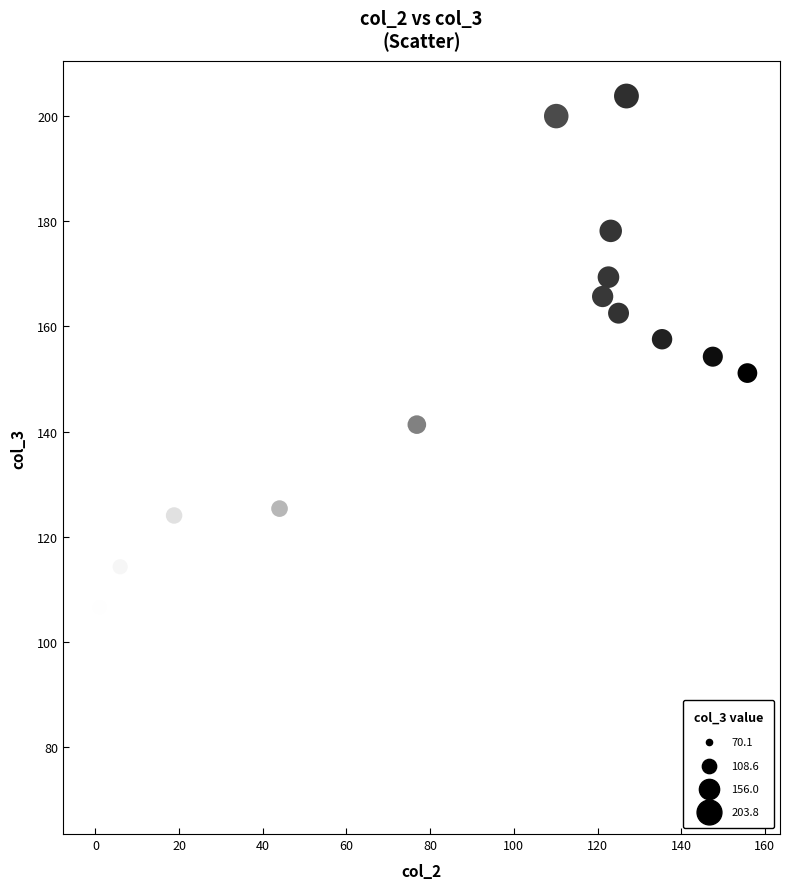

What Y value in the scatter plot is closest to 136?

141.3